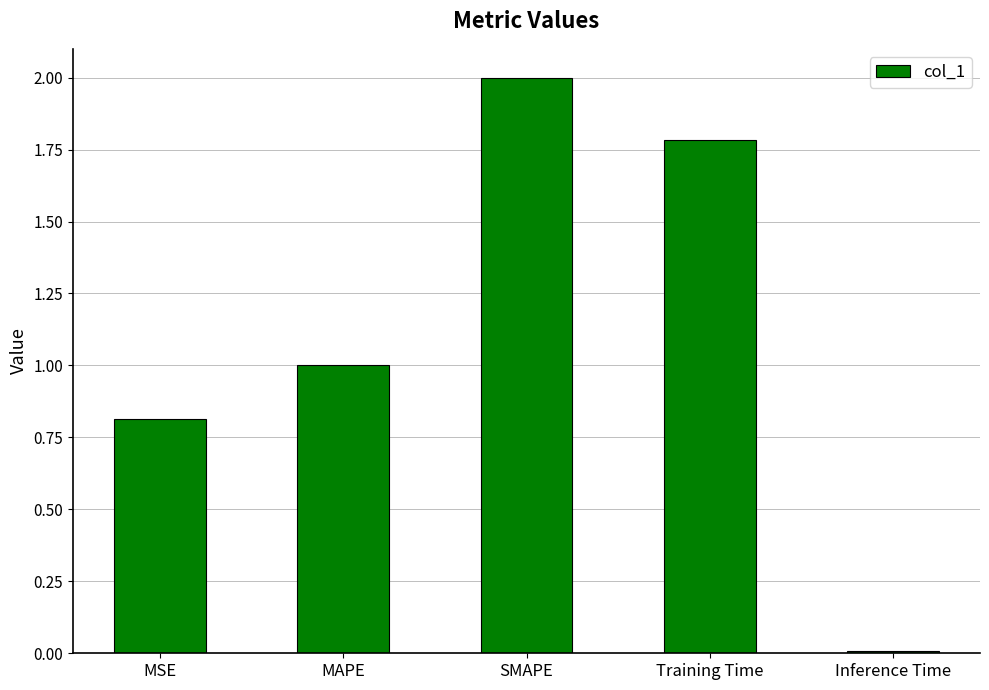

The value at Inference Time is 0.0. True or false?

True